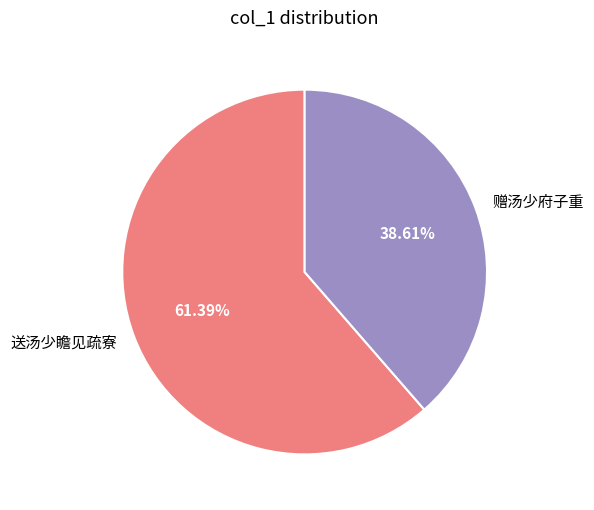

To the nearest percent, what is the difference between the 赠汤少府子重 and 送汤少瞻见疏寮 slice percentages?

23%